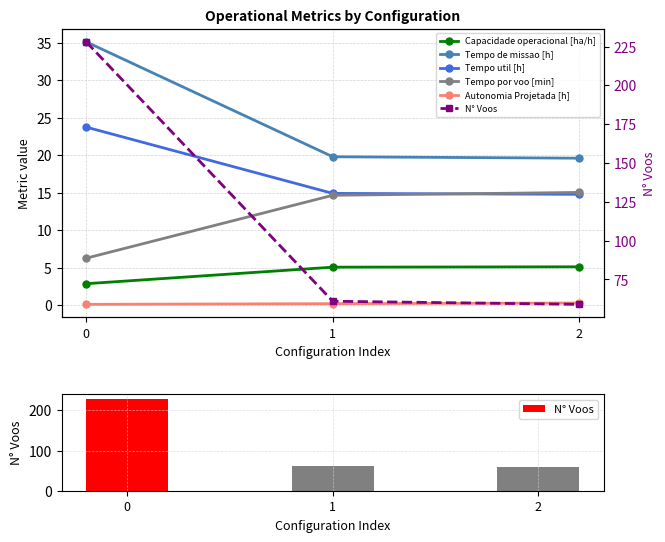

Is it true that N° Voos equals 228.0 at 0?

True